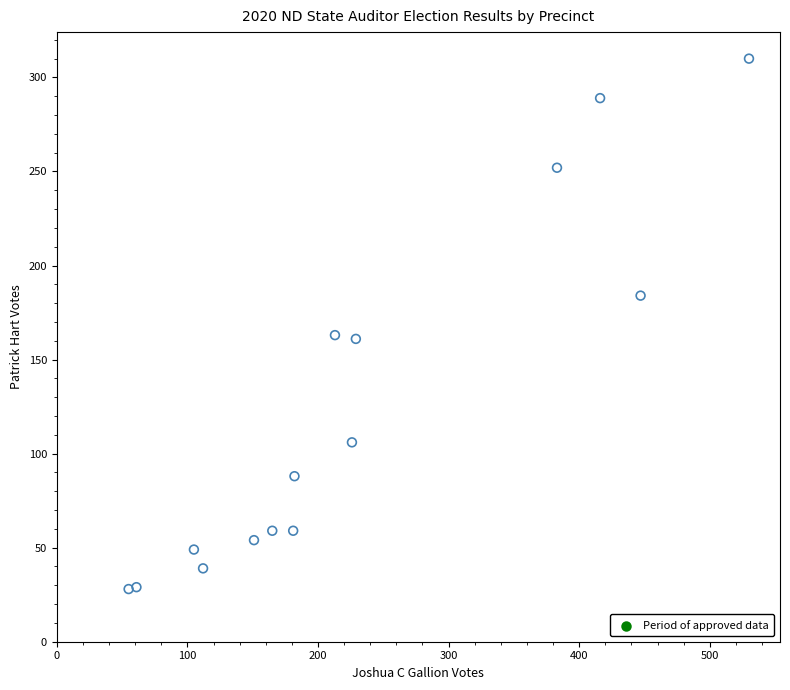

What is the range of X values (max minus min)?

475